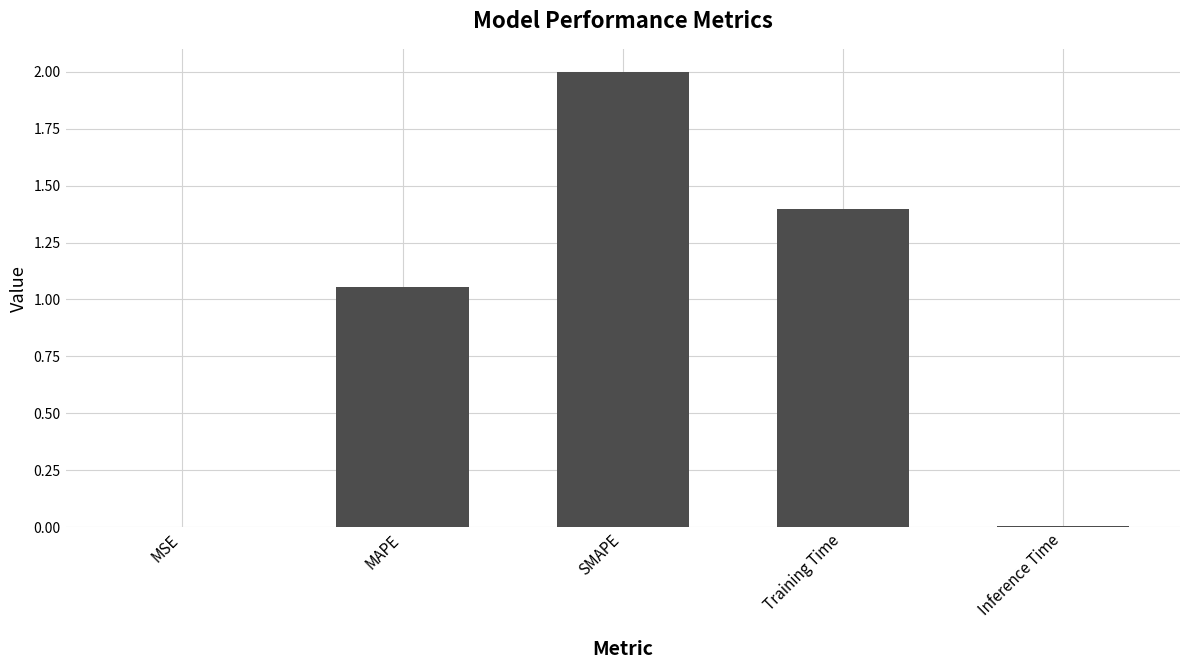

Where does the data first go above 1?

MAPE